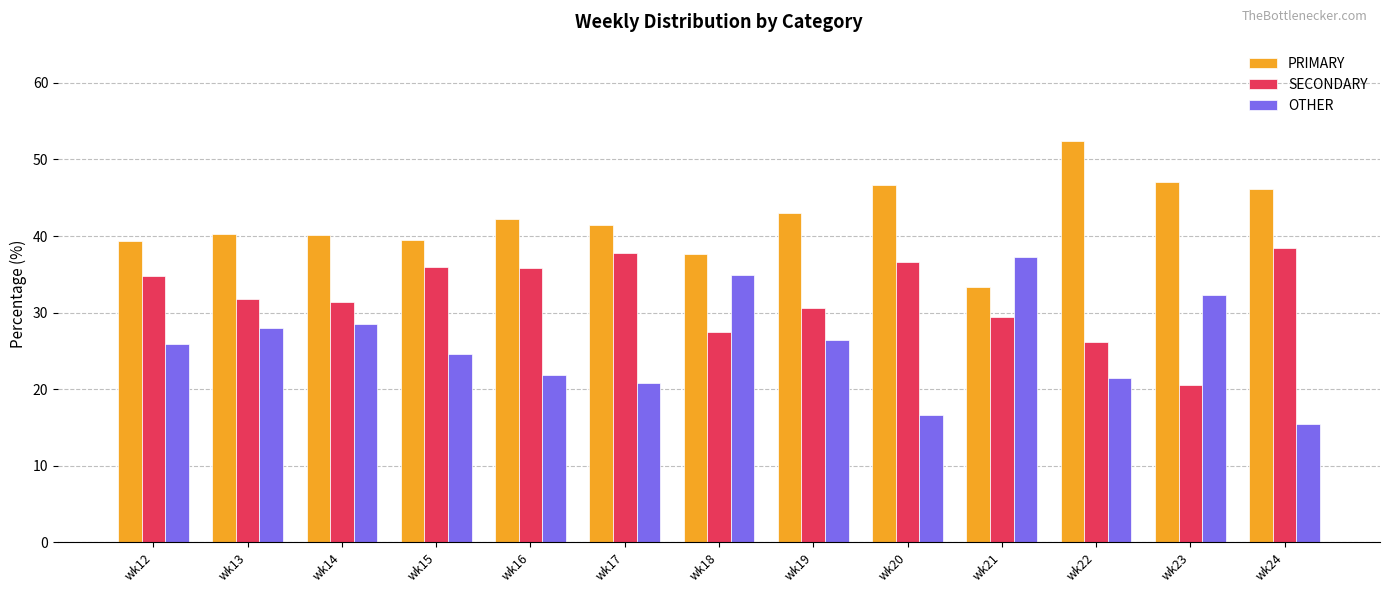

List the series in order of their peak value, lowest first.

OTHER, SECONDARY, PRIMARY